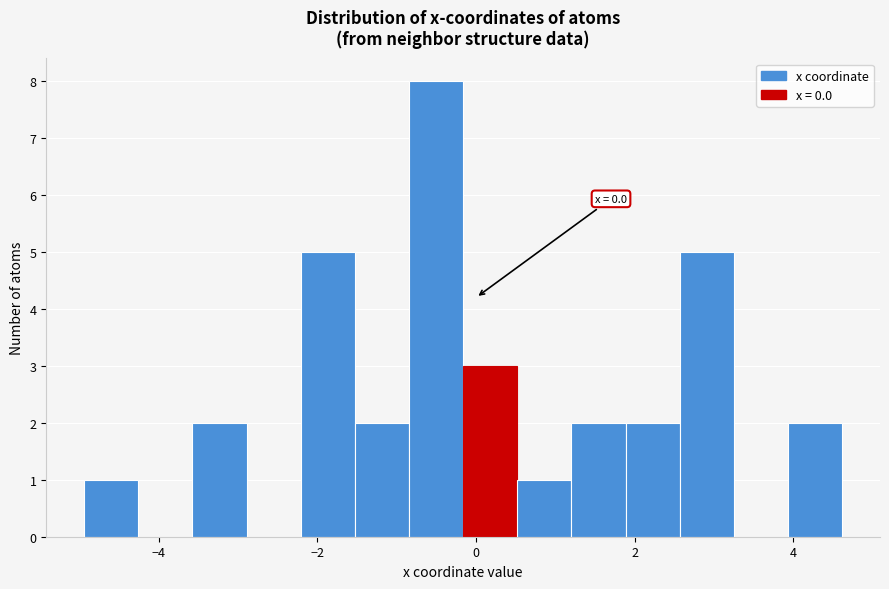

Read against the x-axis, roughly where is the centre of the tallest bar?

-0.6